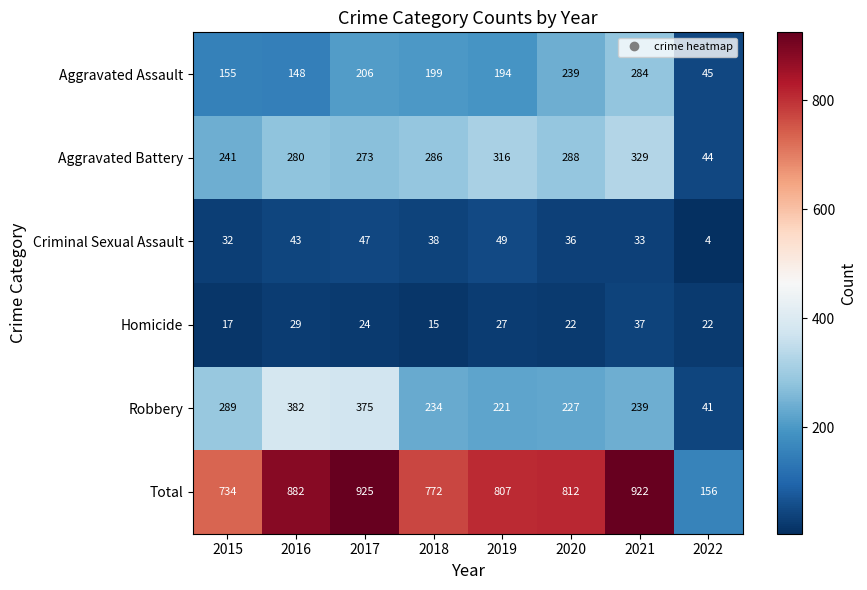

What is the difference between the second highest and minimum values in the Total series?

766